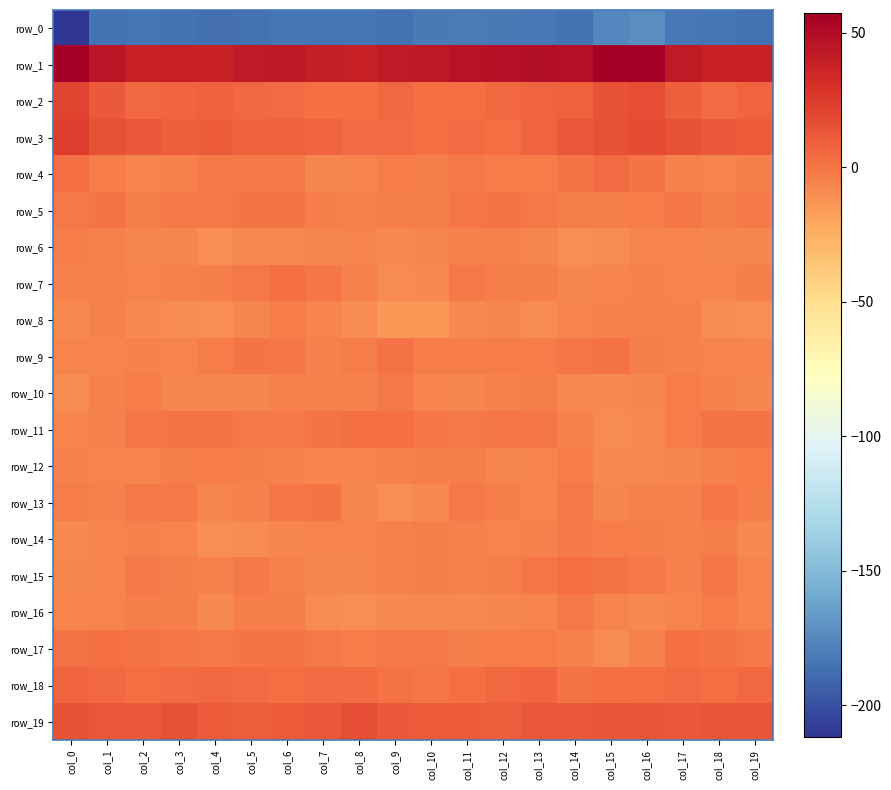

What is the lowest value of the row_14 series?

-10.0